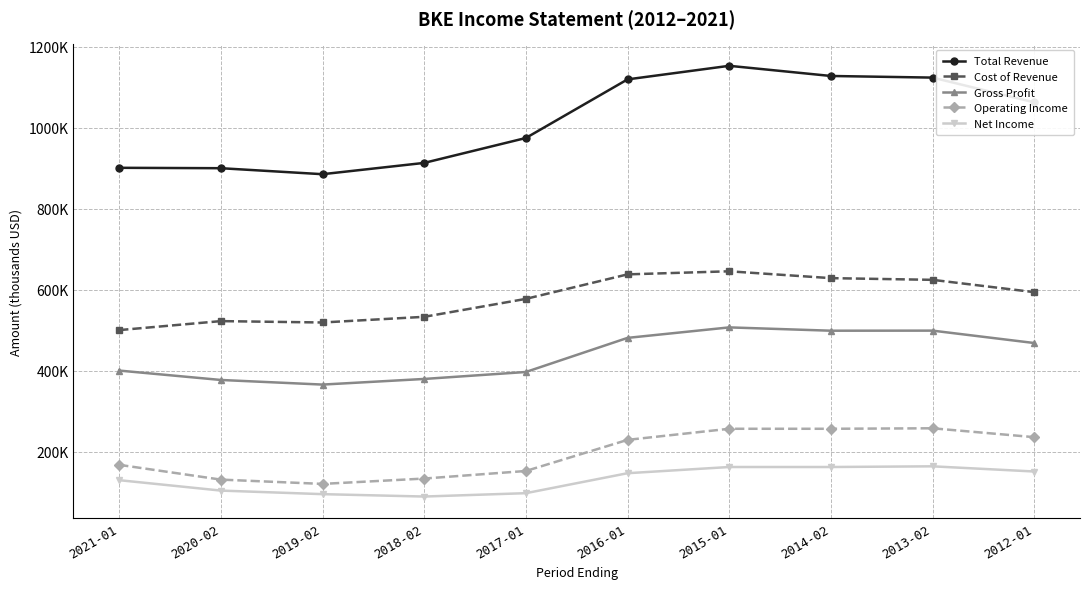

What are all the series names shown in the legend?

Total Revenue, Cost of Revenue, Gross Profit, Operating Income, Net Income